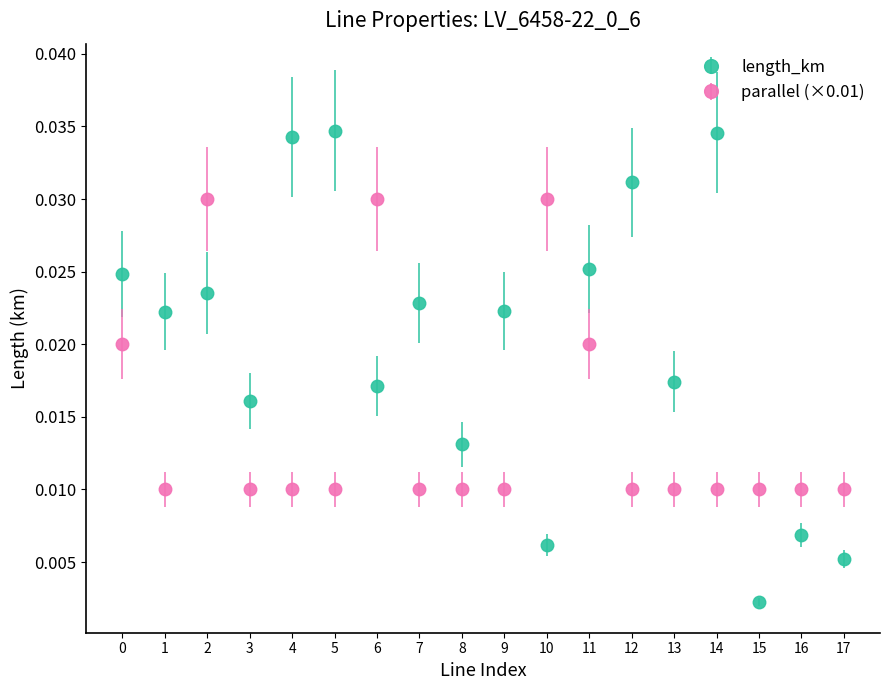

What are all the series names shown in the legend?

length_km, parallel (×0.01)